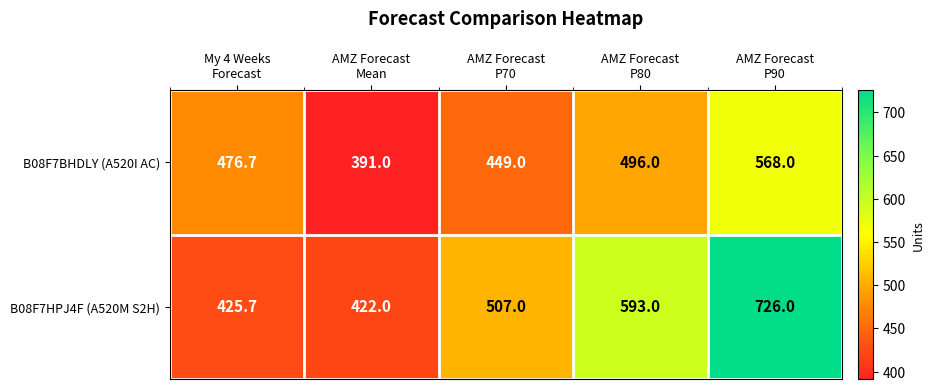

How many values in the B08F7HPJ4F (A520M S2H) series are below 507?

2